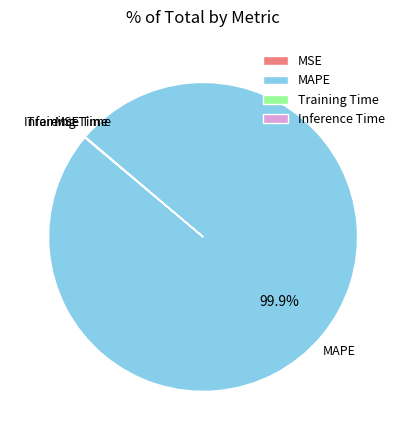

Is there a majority slice in this chart?

Yes